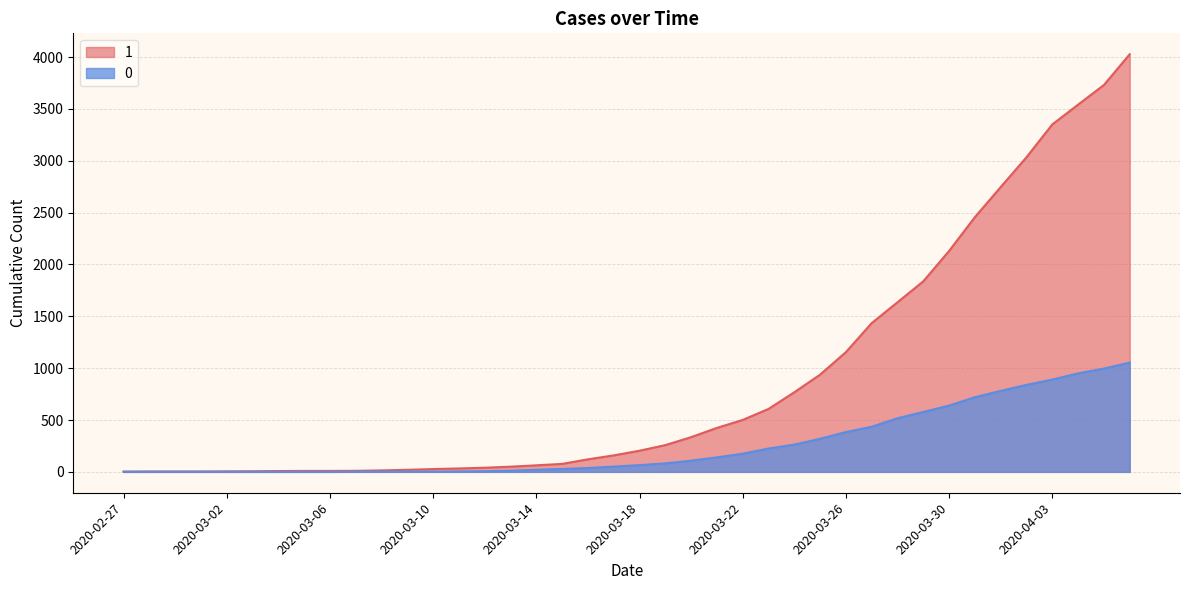

Which has a higher value, 2020-03-20 or 2020-03-09?

2020-03-20